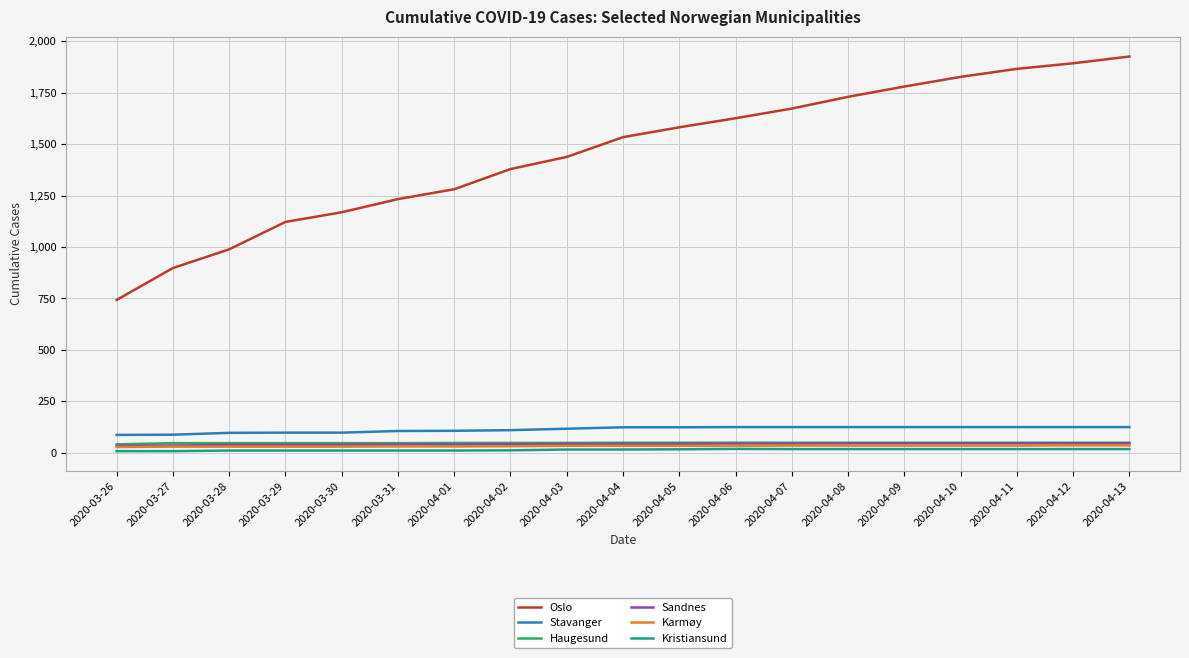

The value of Sandnes at 2020-04-03 is 44. True or false?

True